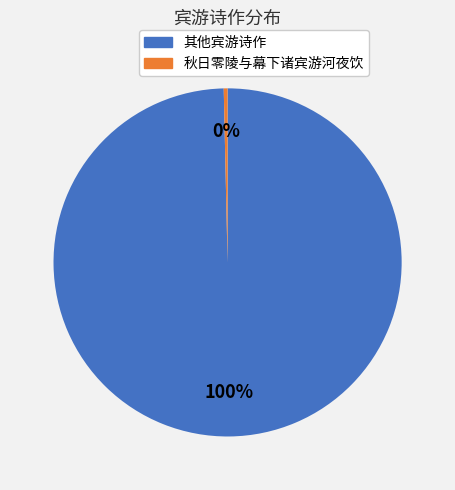

Between 其他宾游诗作 and 秋日零陵与幕下诸宾游河夜饮, which is larger?

其他宾游诗作